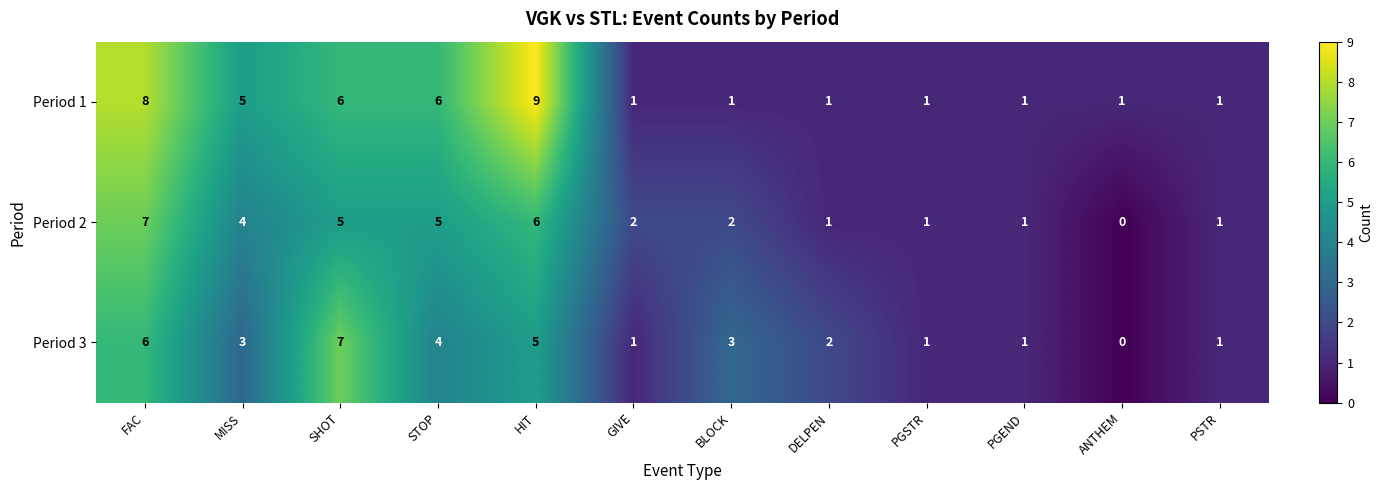

What is the difference between the maximum and minimum values in the Period 3 series?

7